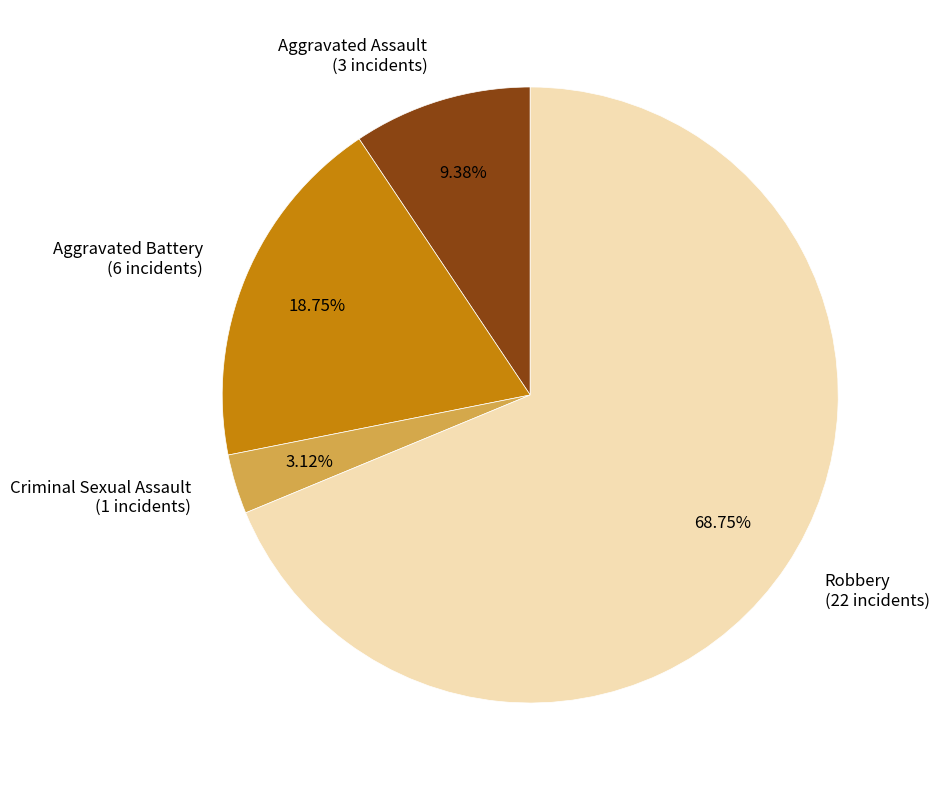

To the nearest percent, what portion does Aggravated Battery represent?

19%